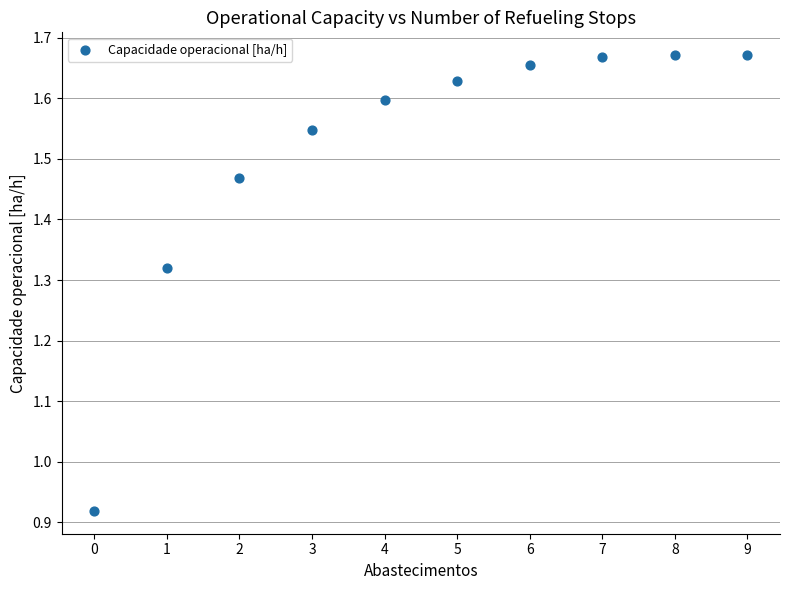

What is the range of Y values (max minus min)?

0.8